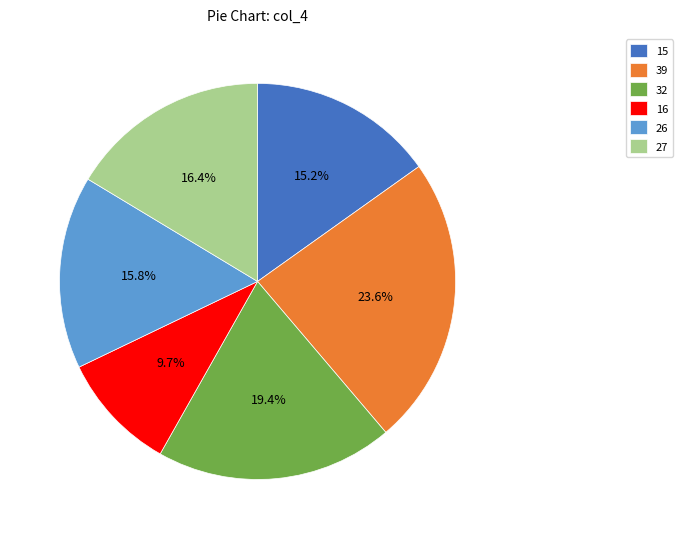

To the nearest percent, what is the average slice percentage?

17%